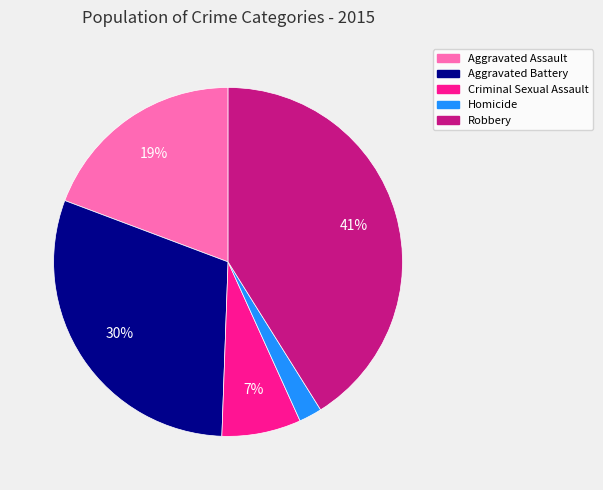

The Criminal Sexual Assault slice represents 7% of the pie. True or false?

True